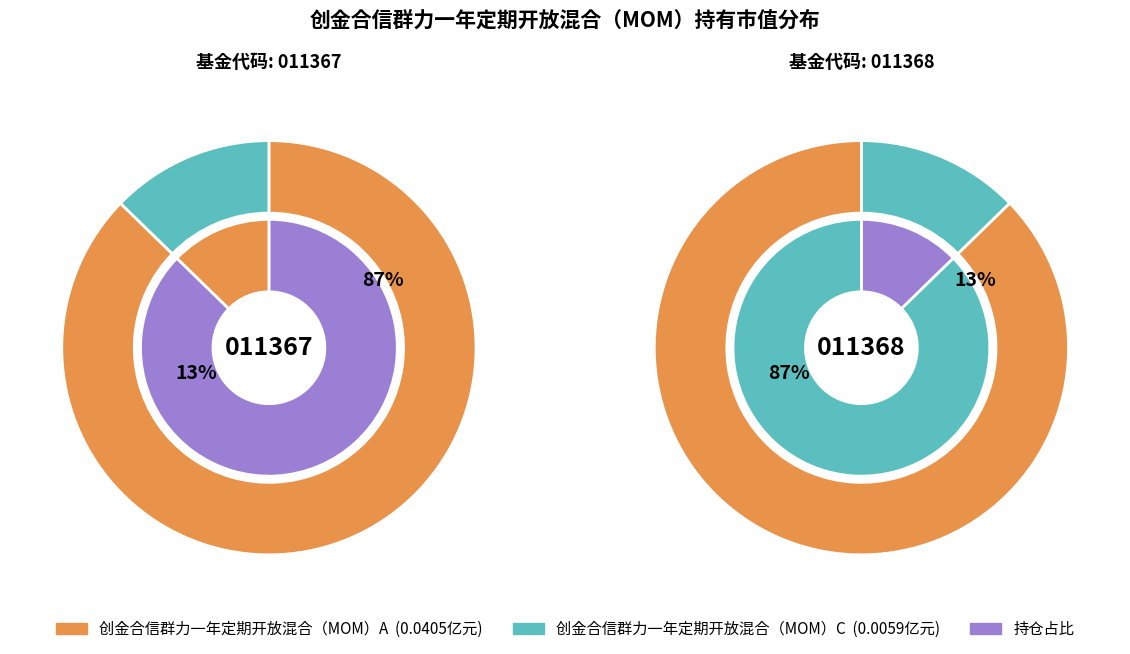

True or false: 创金合信群力一年定期开放混合（MOM）A accounts for 87% of the total.

True